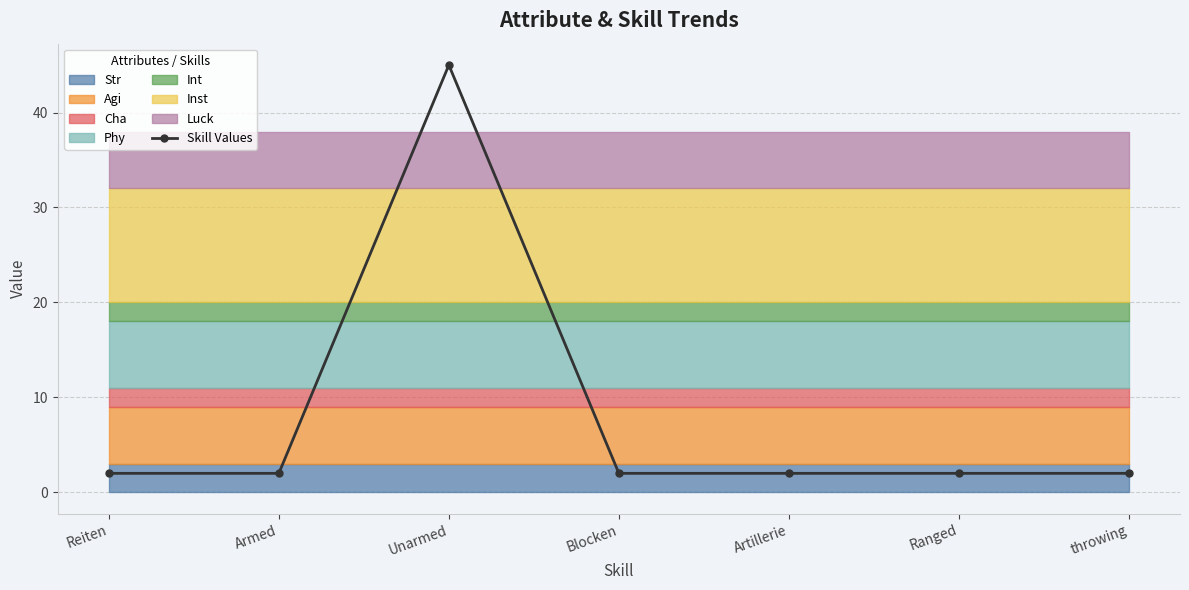

How many lines are shown in the chart?

1